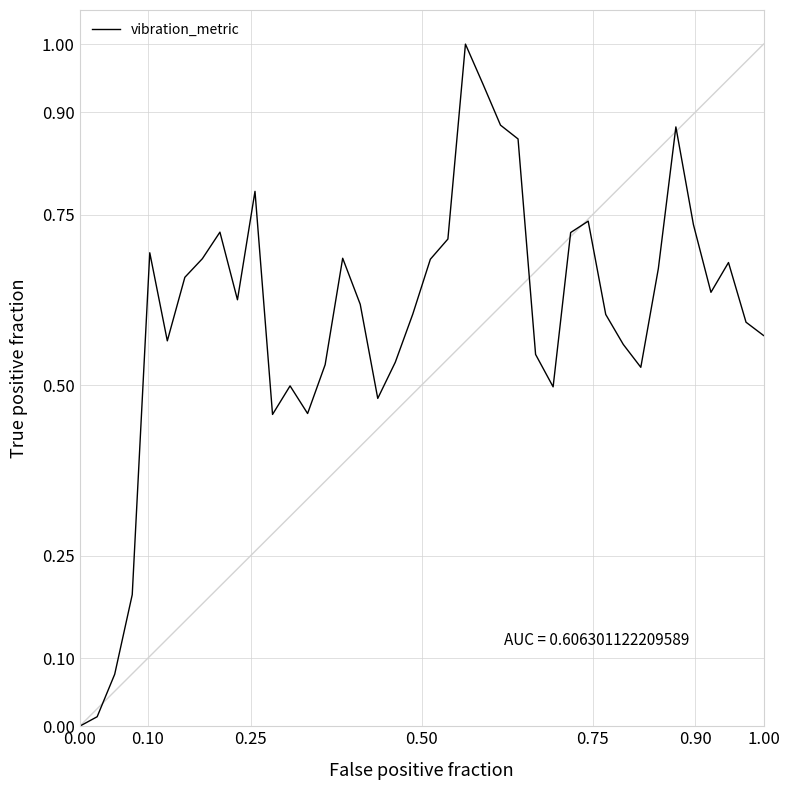

What is the difference between the maximum and minimum values?

1.0